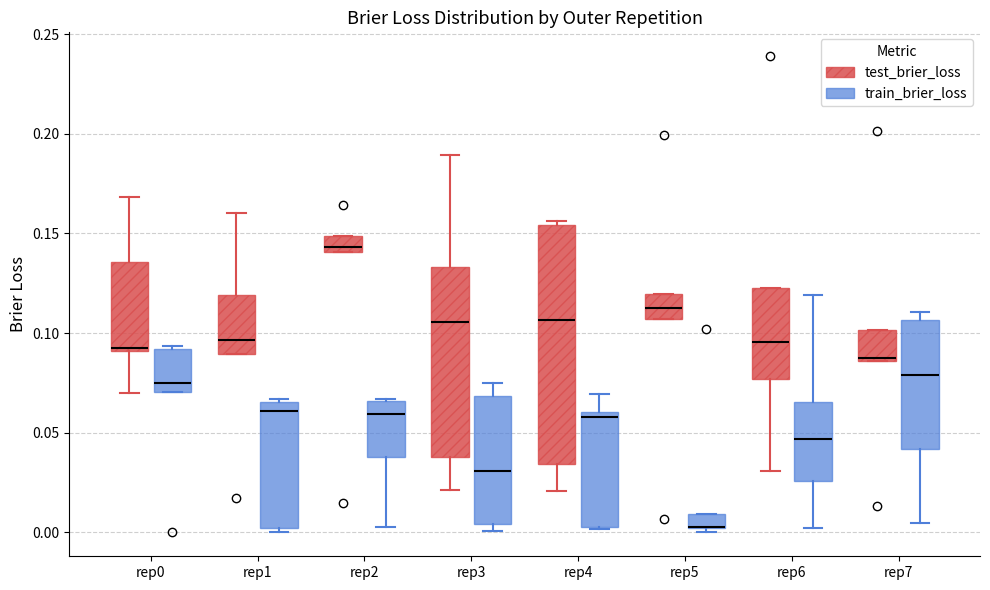

Comparing the boxes themselves (not the whiskers), which one is the tallest?

rep4 (test_brier_loss)